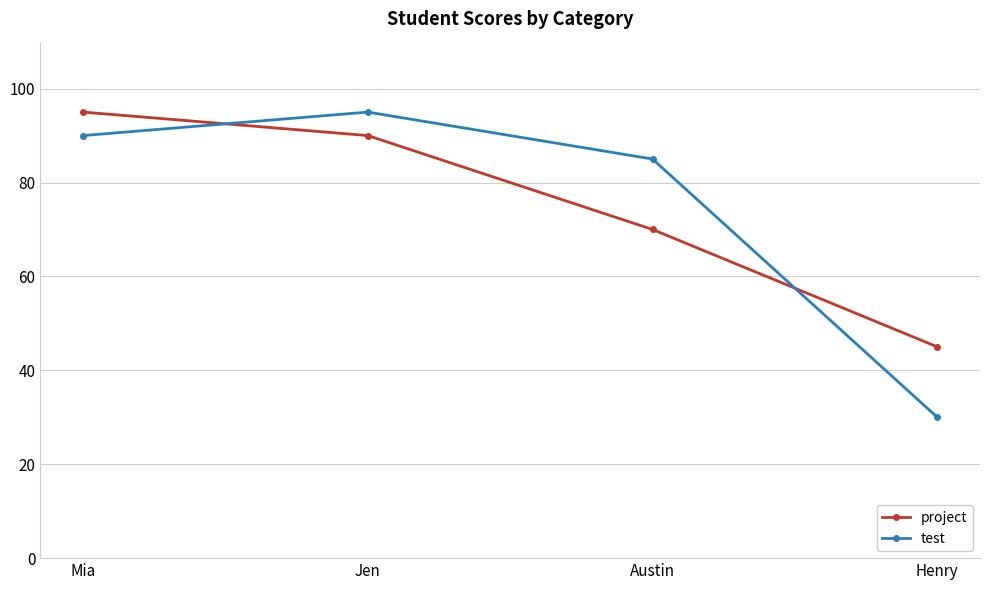

Does the chart display data point markers on the line(s)?

Yes